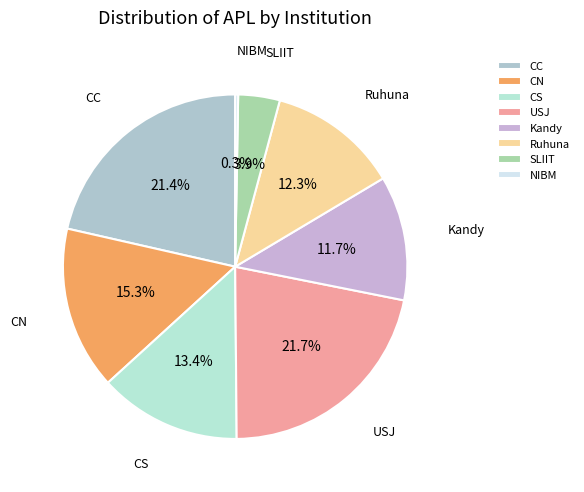

To the nearest percent, what is the difference between the CC and CS slice percentages?

8%